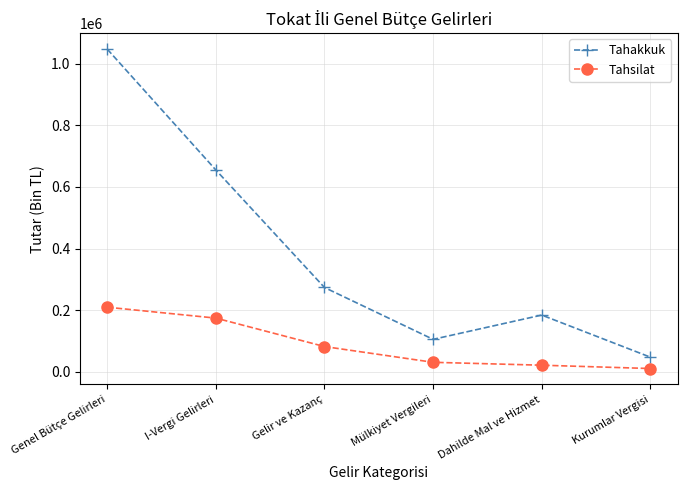

Is this an area chart (filled region under the line)?

No